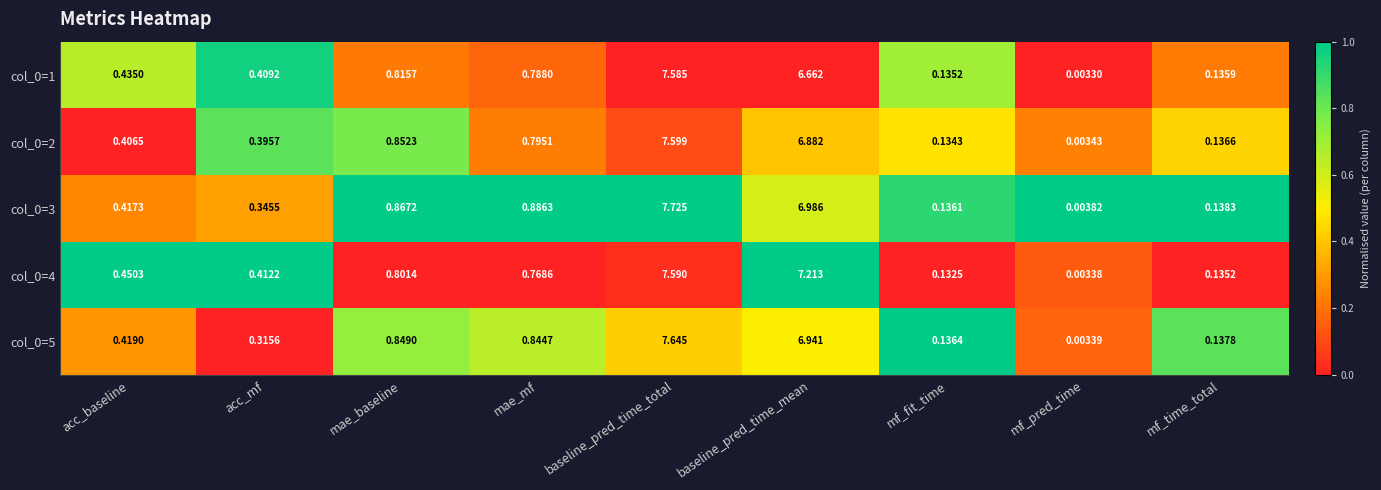

Rank the categories by col_0=4 value from lowest to highest.

mf_pred_time, mf_fit_time, mf_time_total, acc_mf, acc_baseline, mae_mf, mae_baseline, baseline_pred_time_mean, baseline_pred_time_total